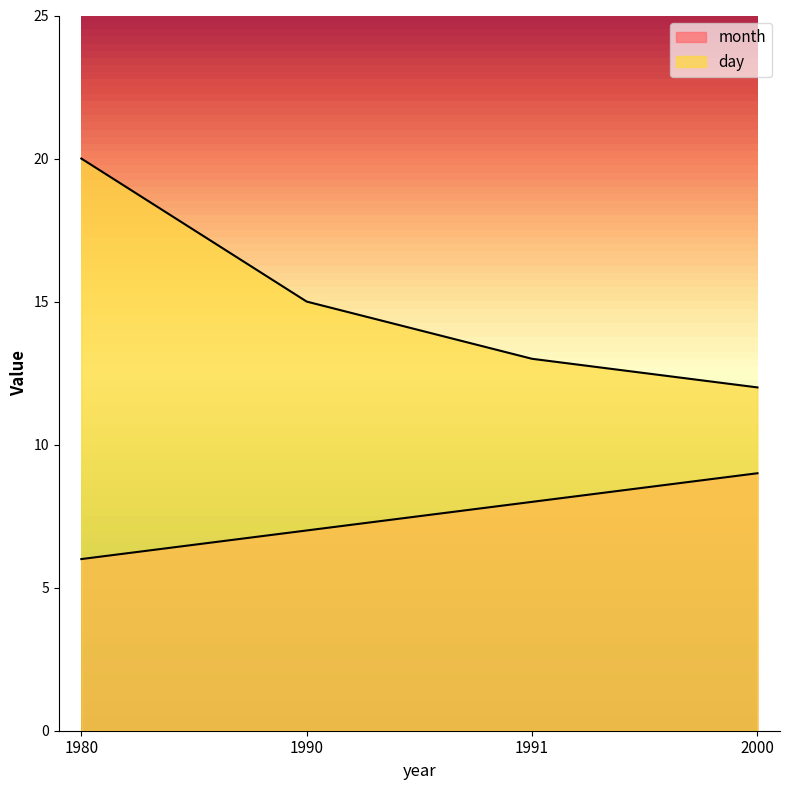

What is the approximate value of month at 1991?

8